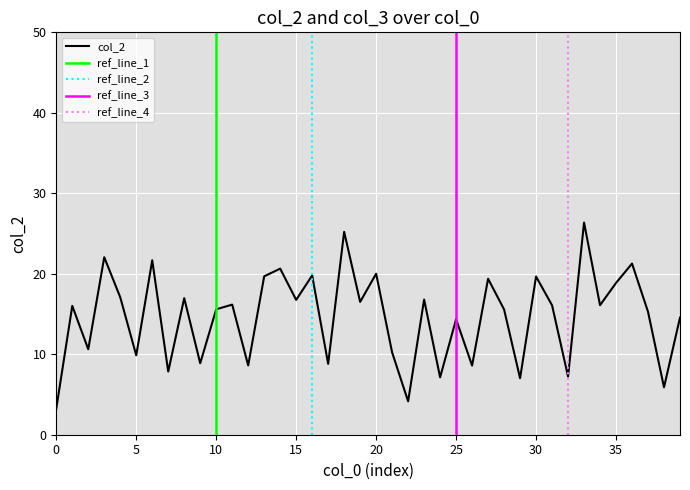

What is the value of the 22nd point from the left?

10.2